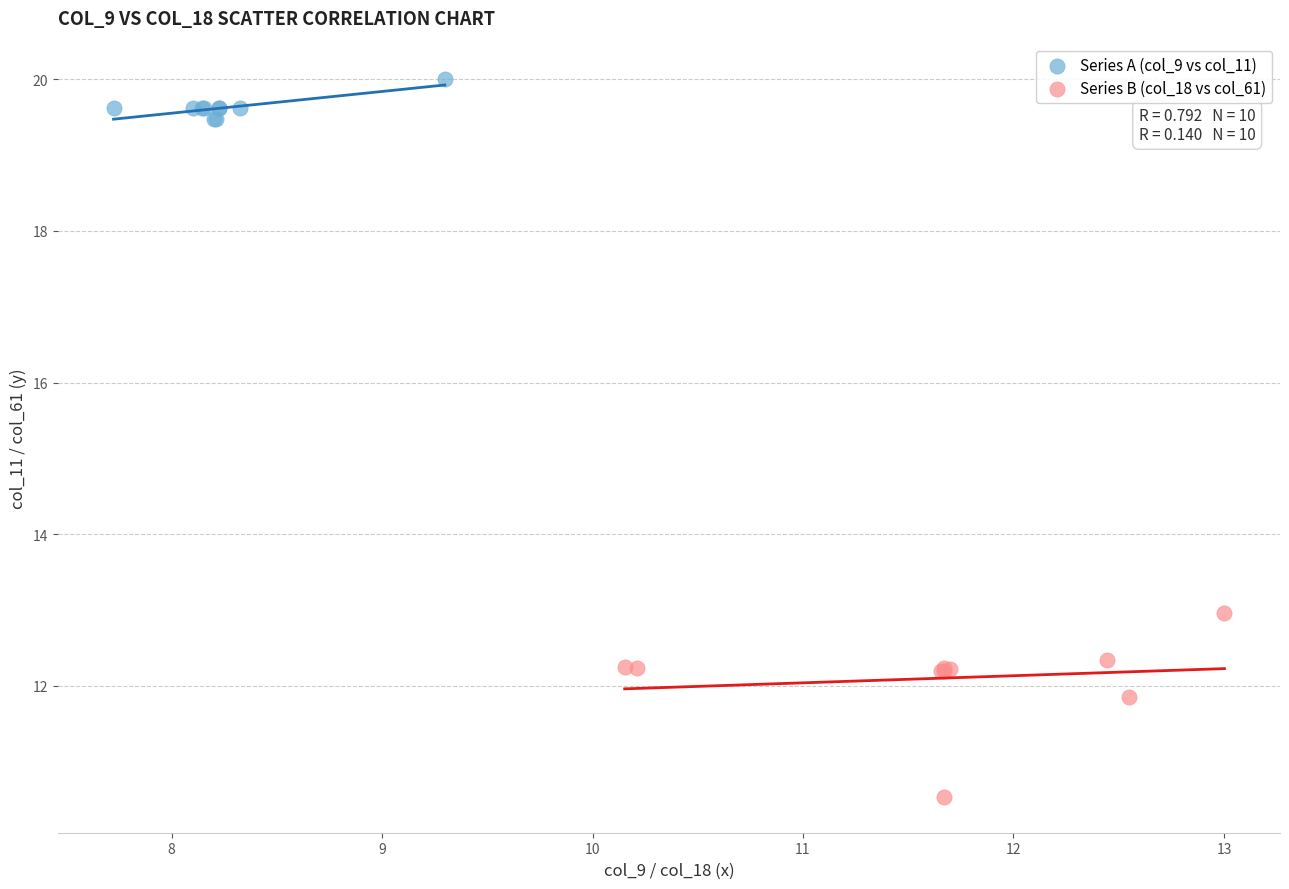

What are all the series names shown in the legend?

Series A (col_9 vs col_11), Series B (col_18 vs col_61)